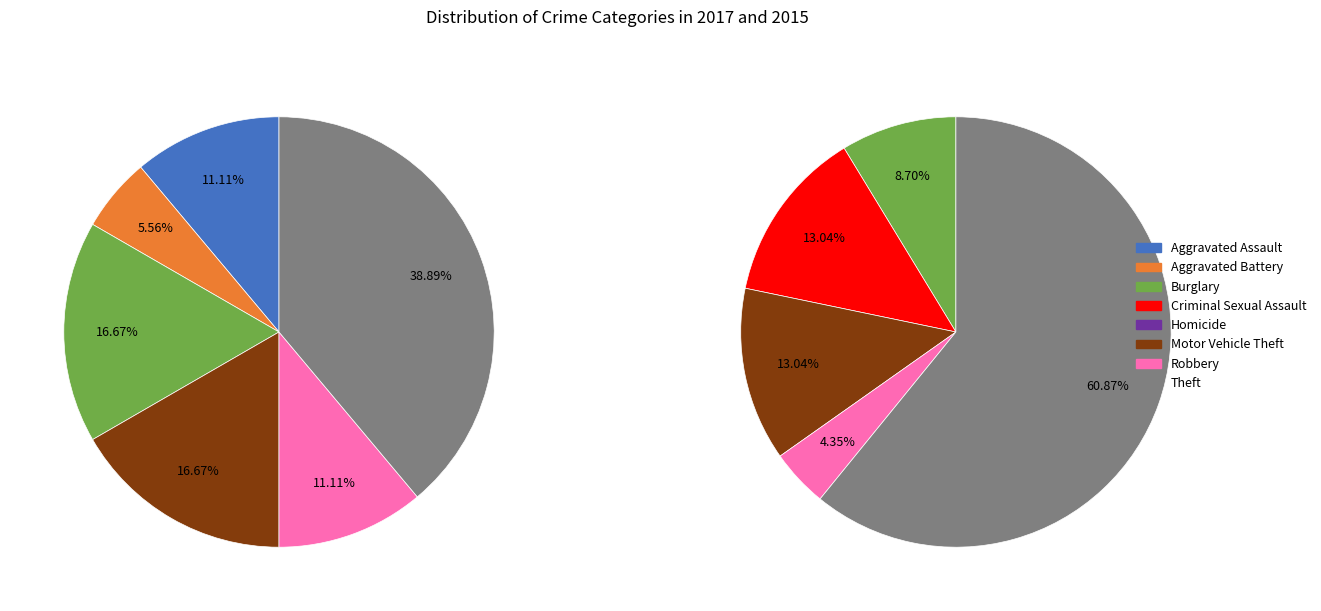

What is the total percentage of Aggravated Battery and Theft?

44.4%